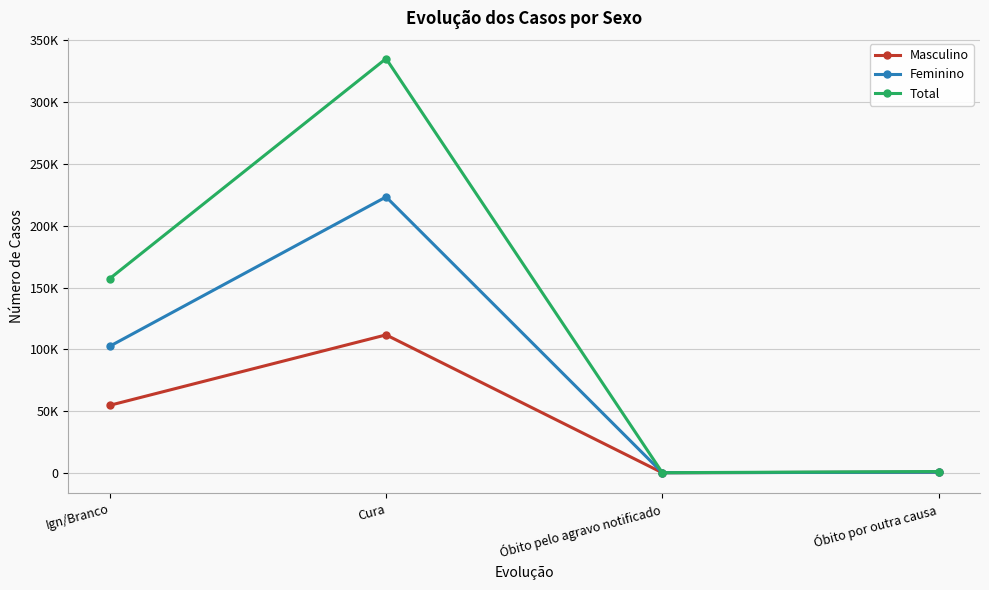

True or false: Total and Masculino cross at least once.

False